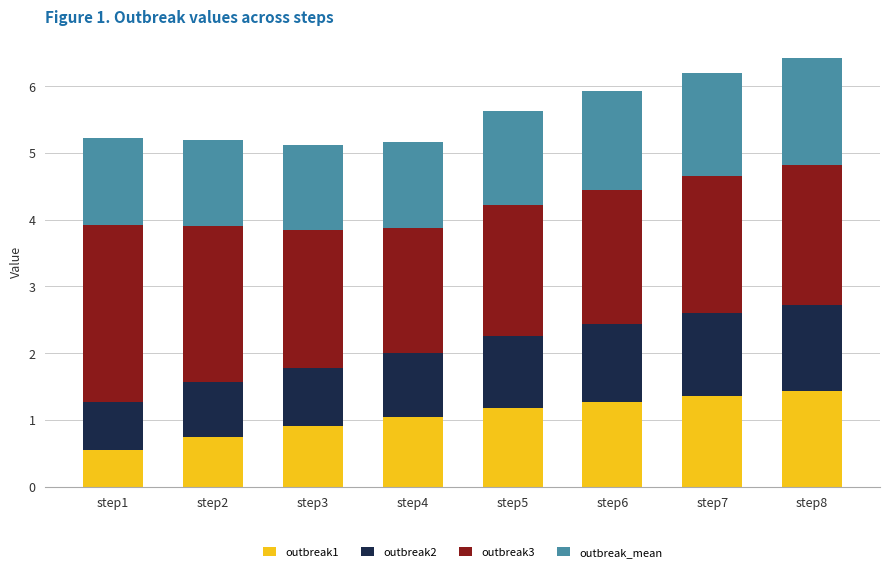

At which category is the sum across all series the highest?

step8